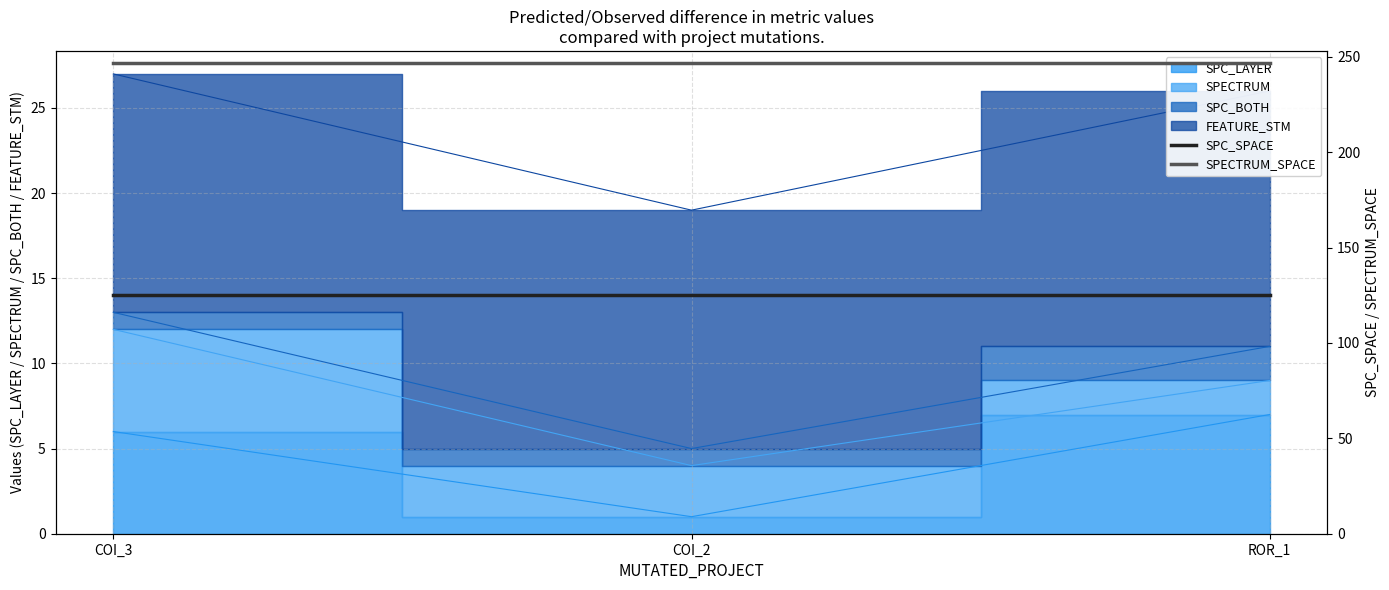

The SPC_SPACE series shows 70 at COI_2. True or false?

False